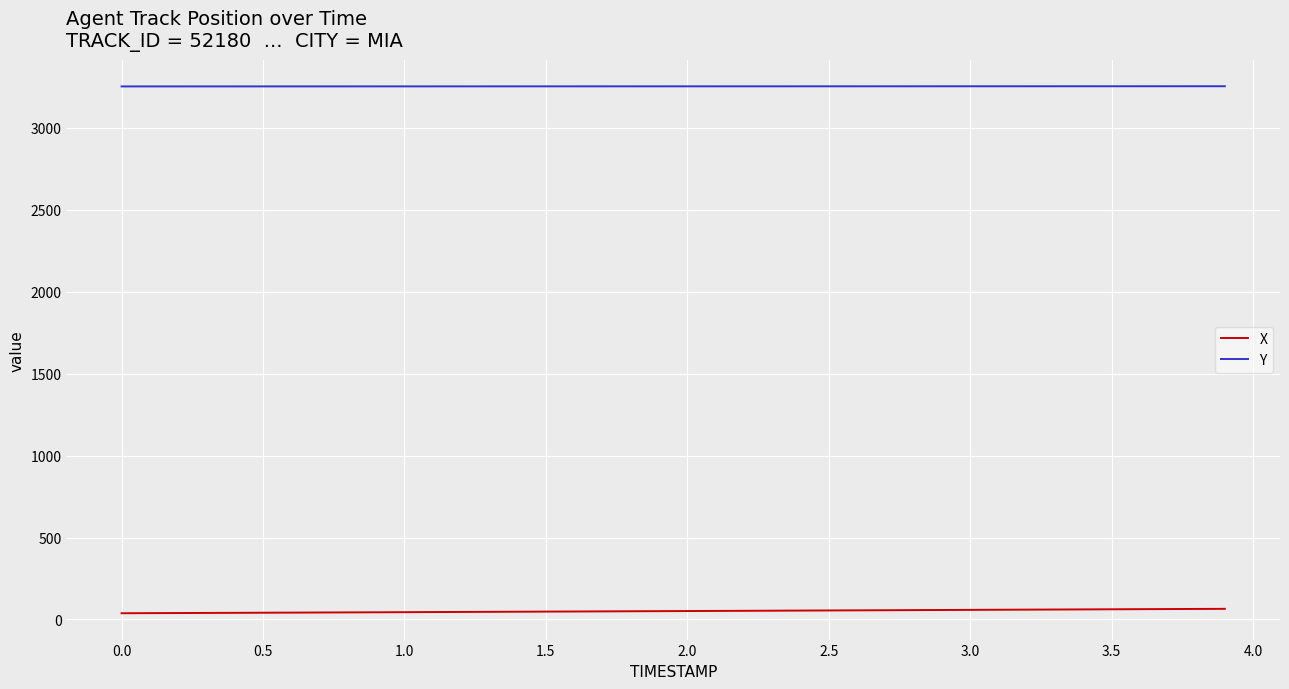

What is the maximum value shown in the chart?

3254.6